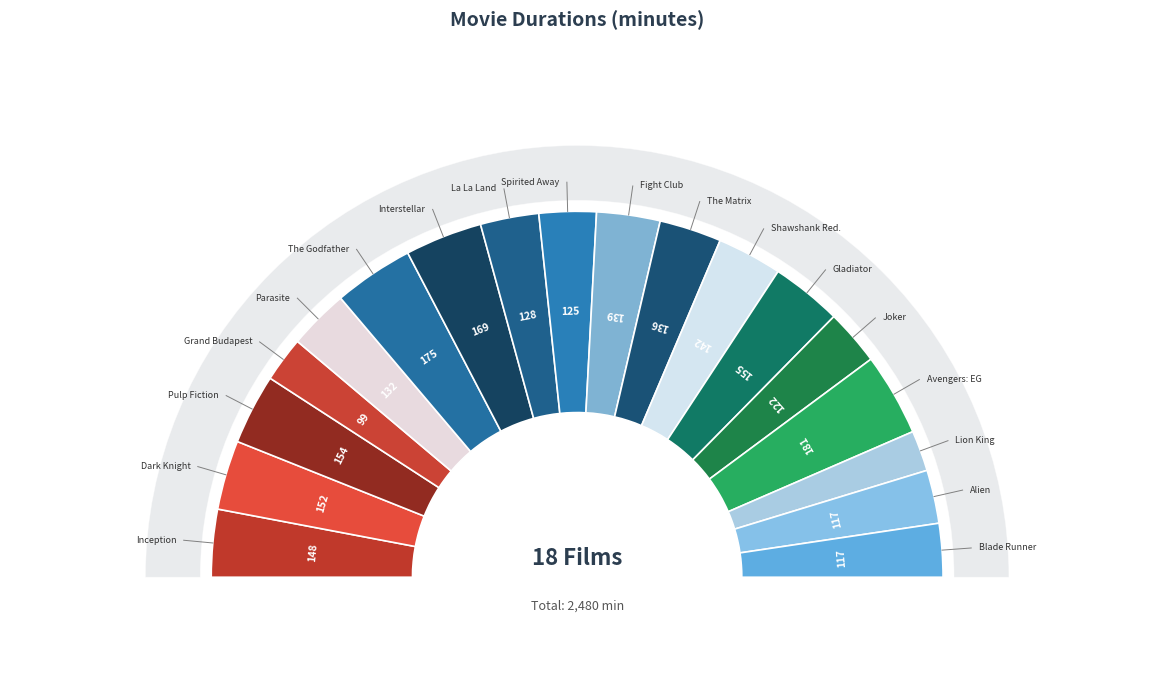

Approximately how many times larger is the value at Spirited Away (2001) compared to Pulp Fiction (1994)?

0.8